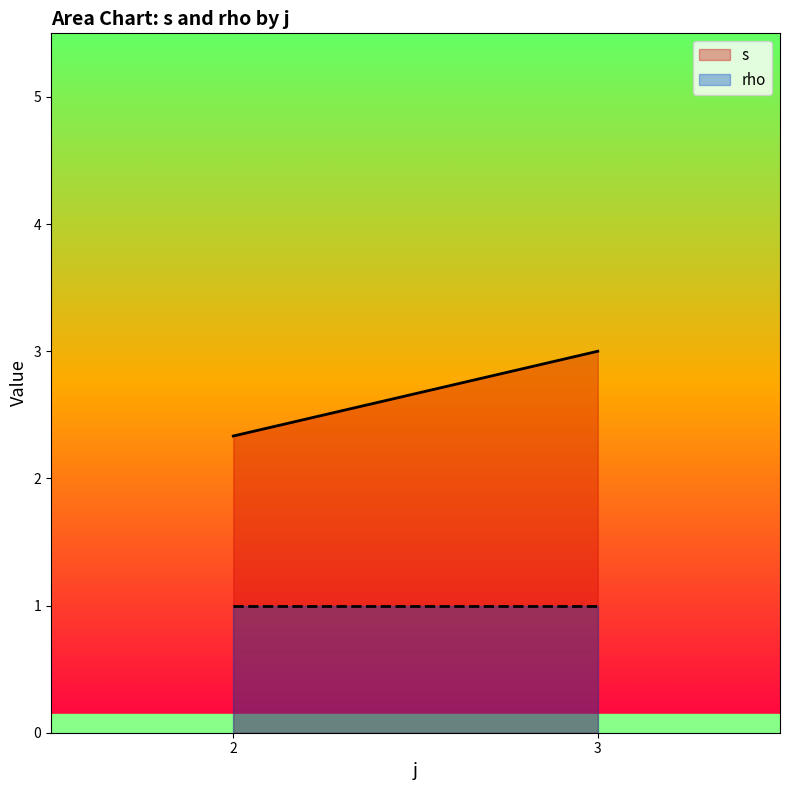

What is the maximum value for s?

3.0